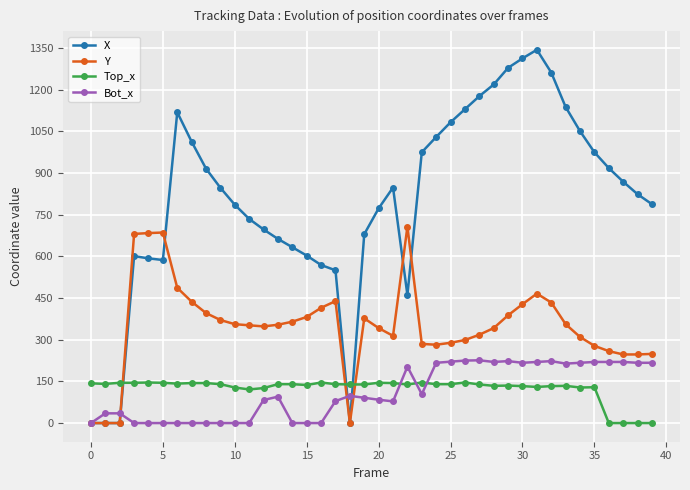

Rank the series by their maximum value, from highest to lowest.

X, Y, Bot_x, Top_x